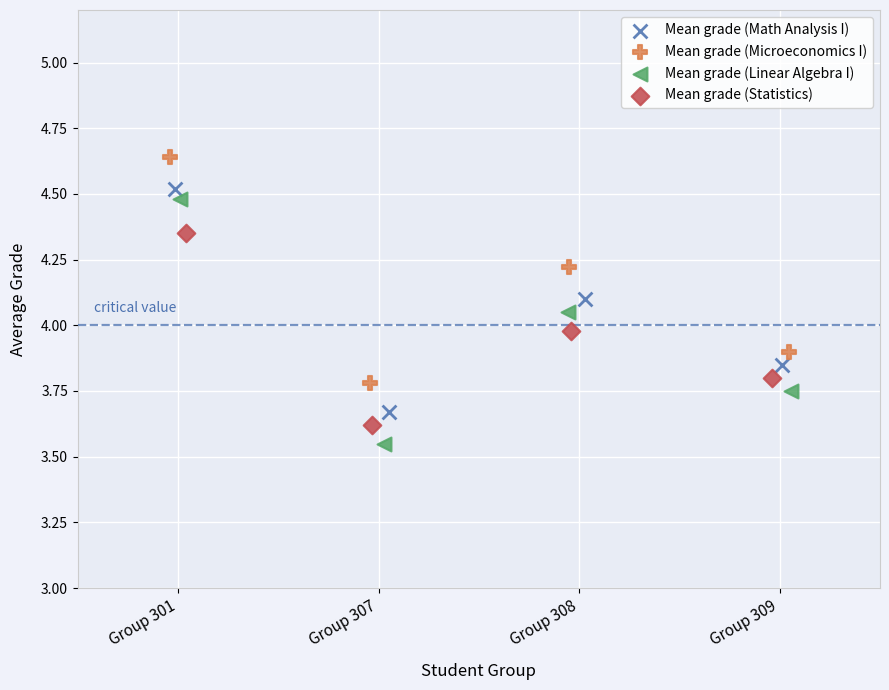

Which series reaches the minimum Y coordinate?

Mean grade (Linear Algebra I)